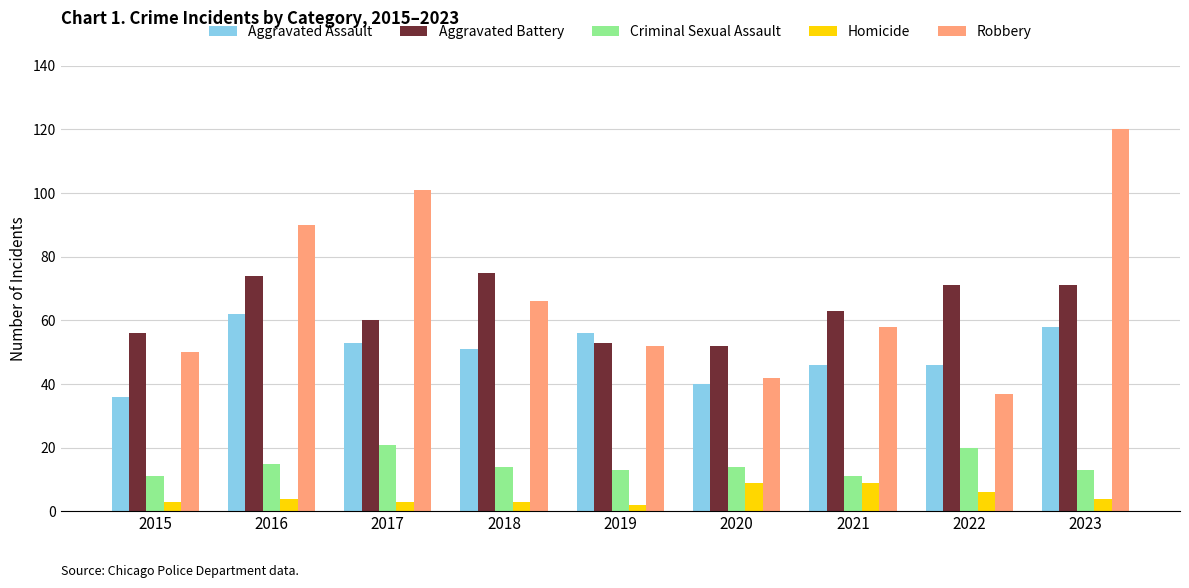

Is it true that Robbery equals 36 at 2017?

False